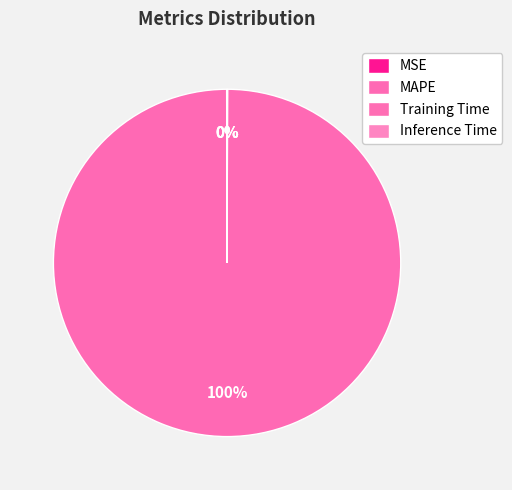

Do MSE and MAPE together represent more than half of the pie?

Yes